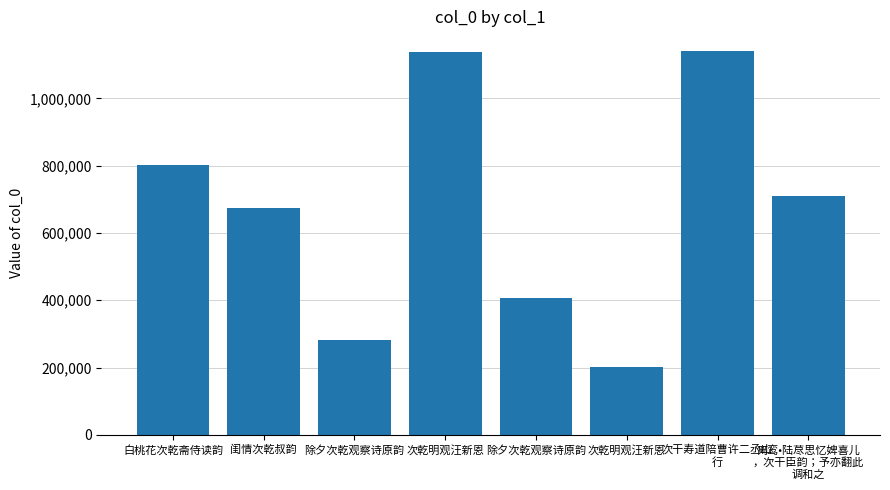

Count the number of categories in the chart.

8